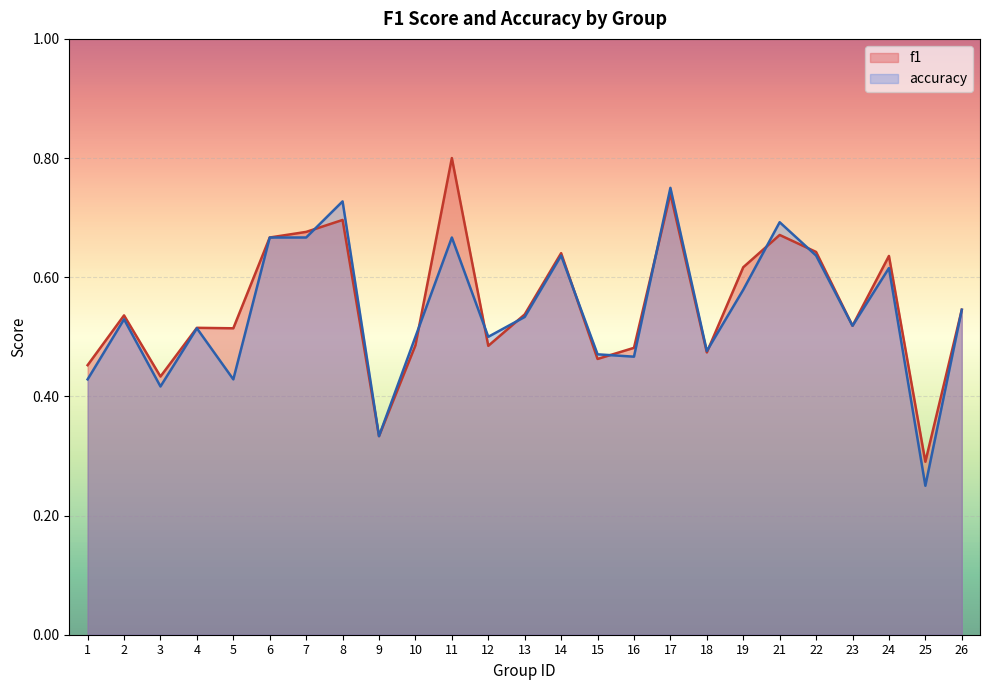

The value of accuracy at 6 is 0.7. True or false?

True